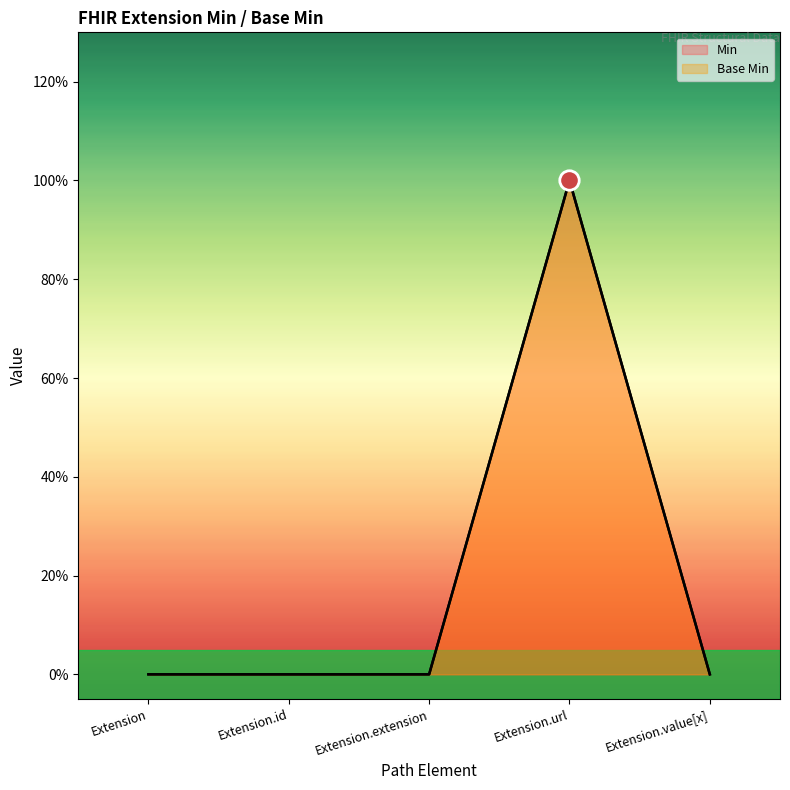

Which label corresponds to the largest value in the chart?

Extension.url